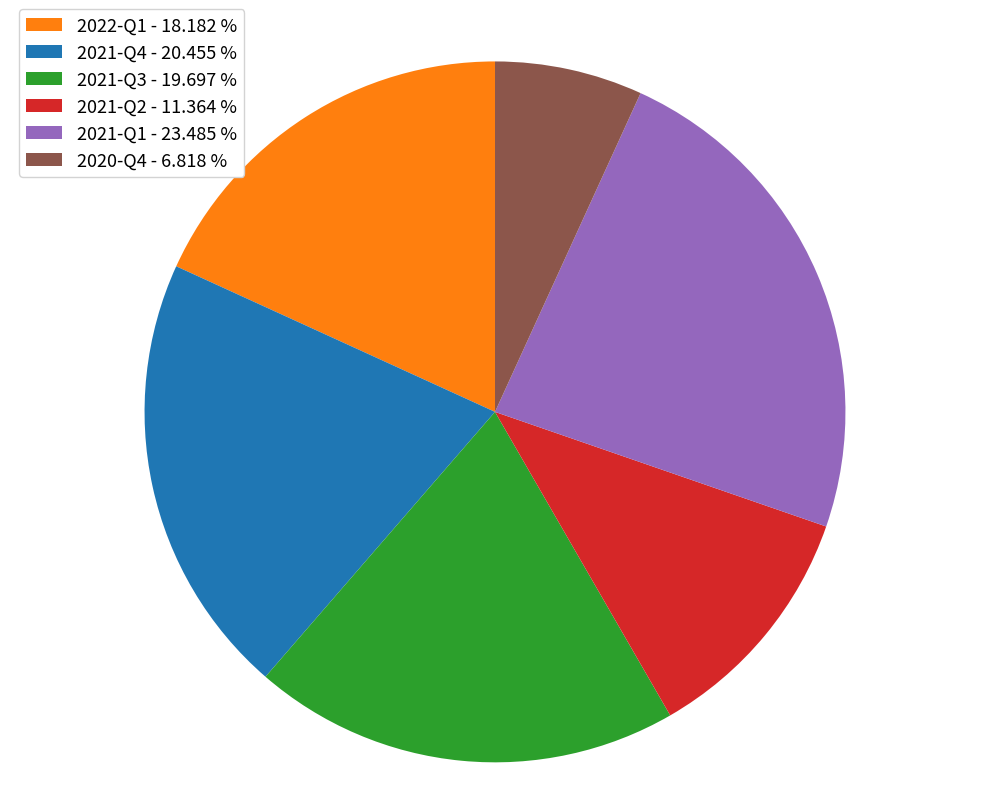

Do 2021-Q4 - 20.455 % and 2021-Q3 - 19.697 % together represent more than half of the pie?

No